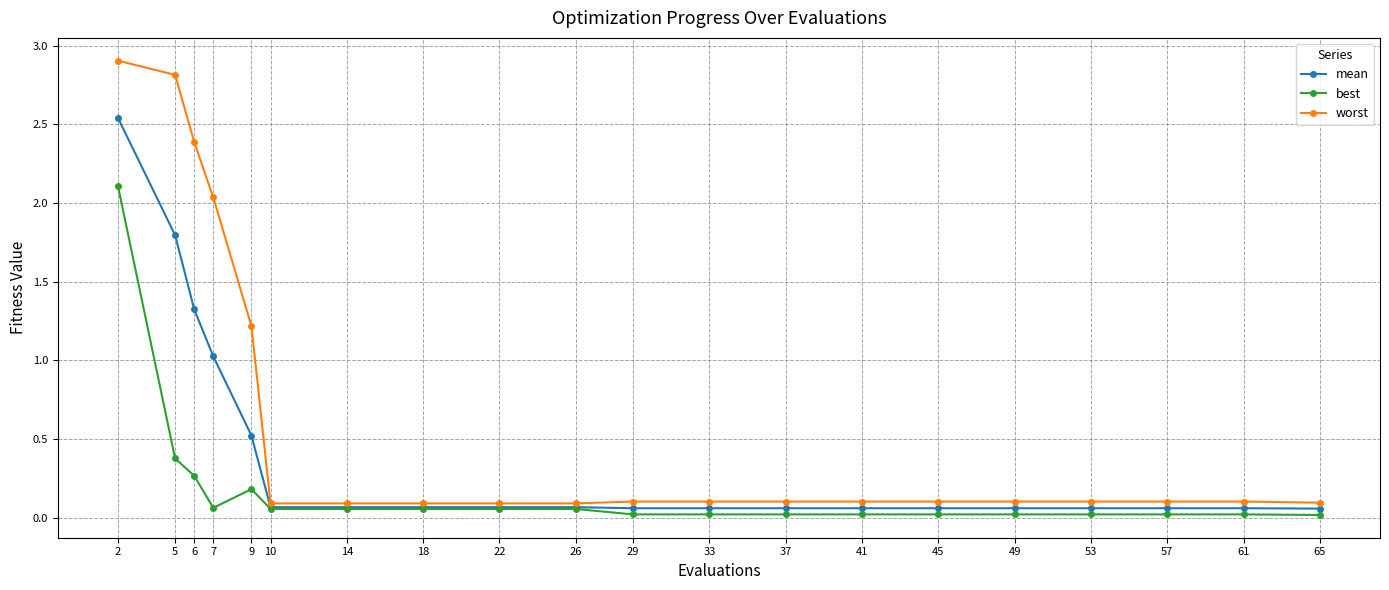

What is the value of the best point at the 2nd from the left?

0.4